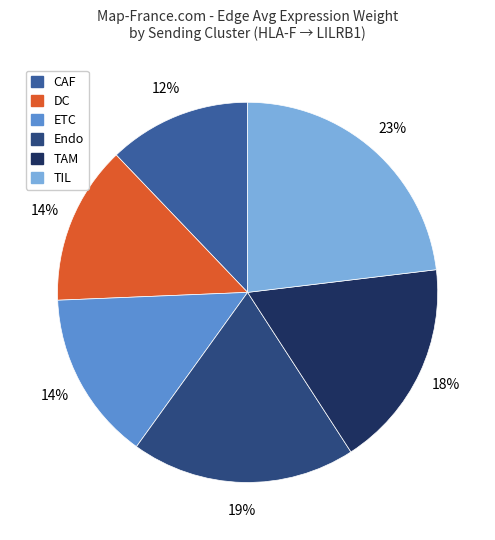

How many slices are in this pie chart?

6